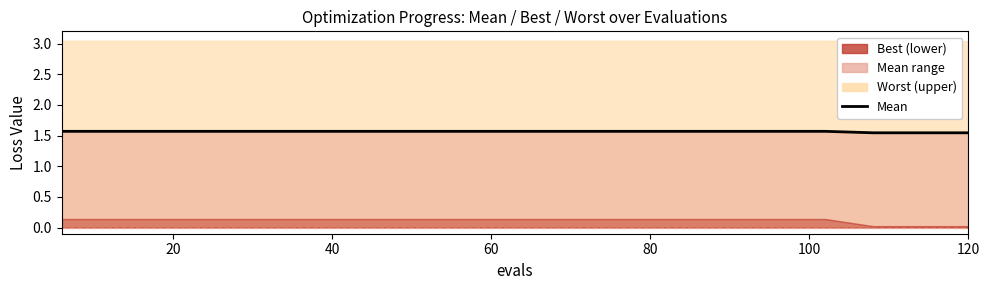

What is the value of the 16th point from the left?

1.6